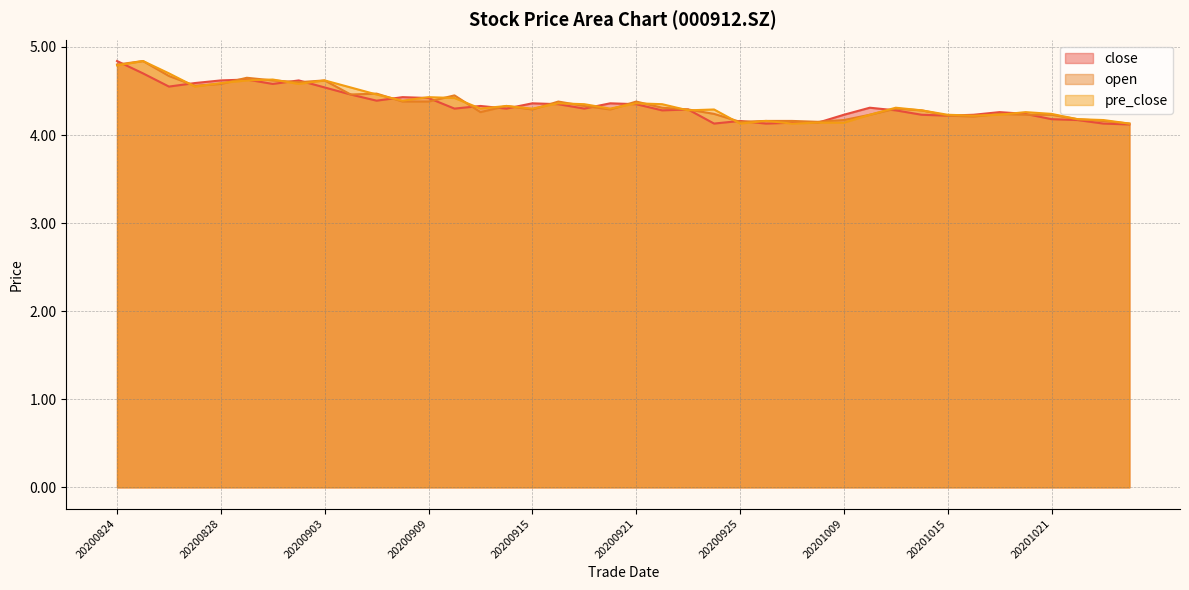

What is the sum of all open values?

174.4